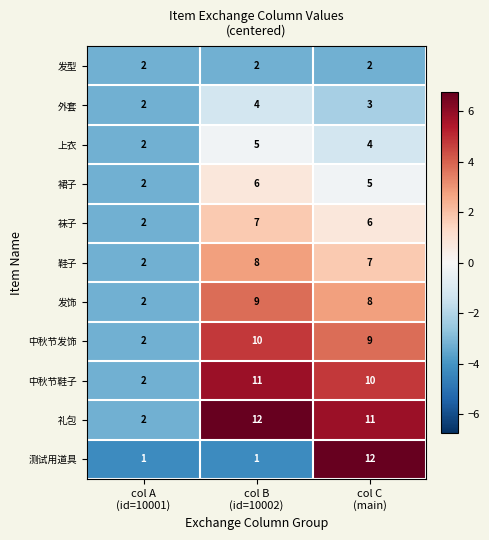

How many 测试用道具 values are between 1 and 12?

3